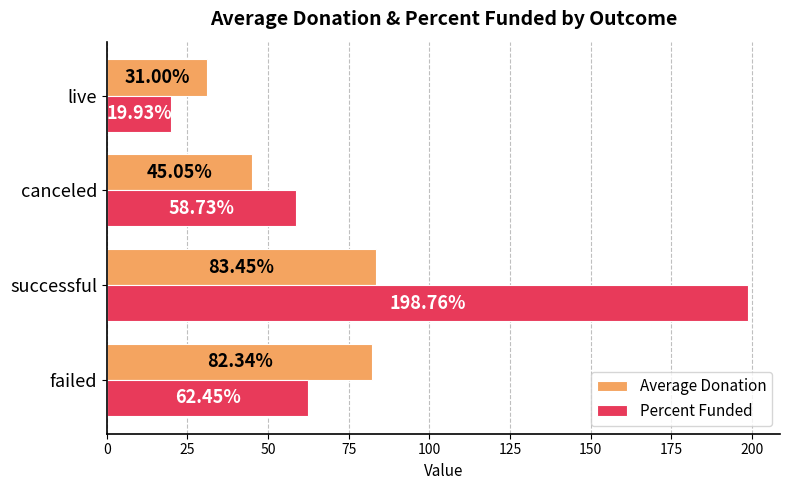

What are all the series names shown in the legend?

Average Donation, Percent Funded